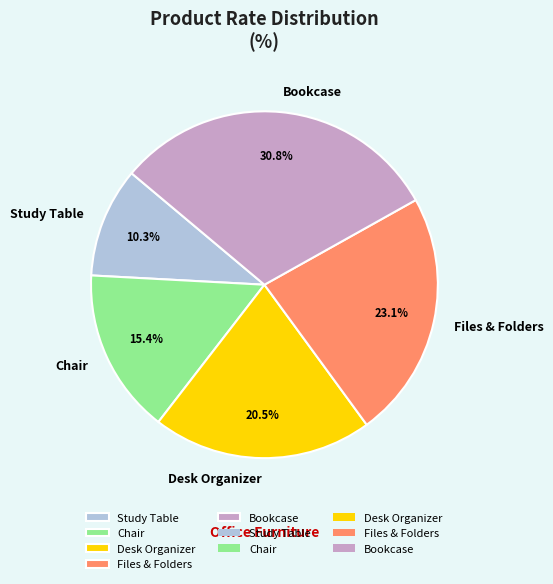

Is it true that Study Table is 24% of the pie?

False